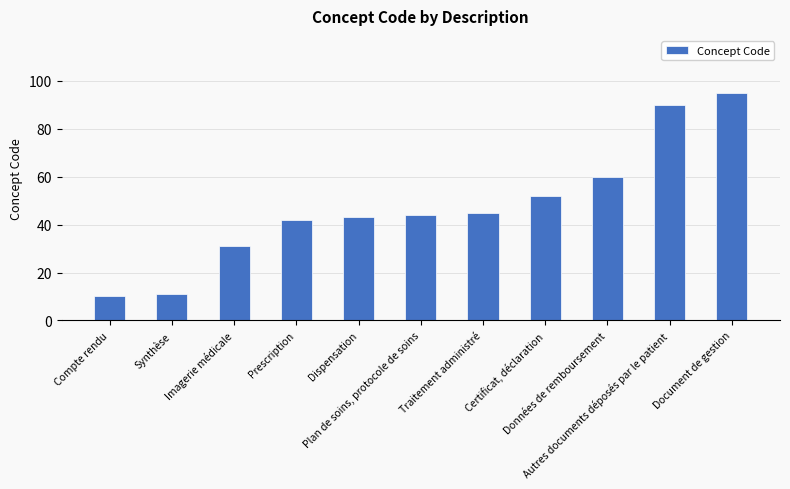

What is the average value?

48